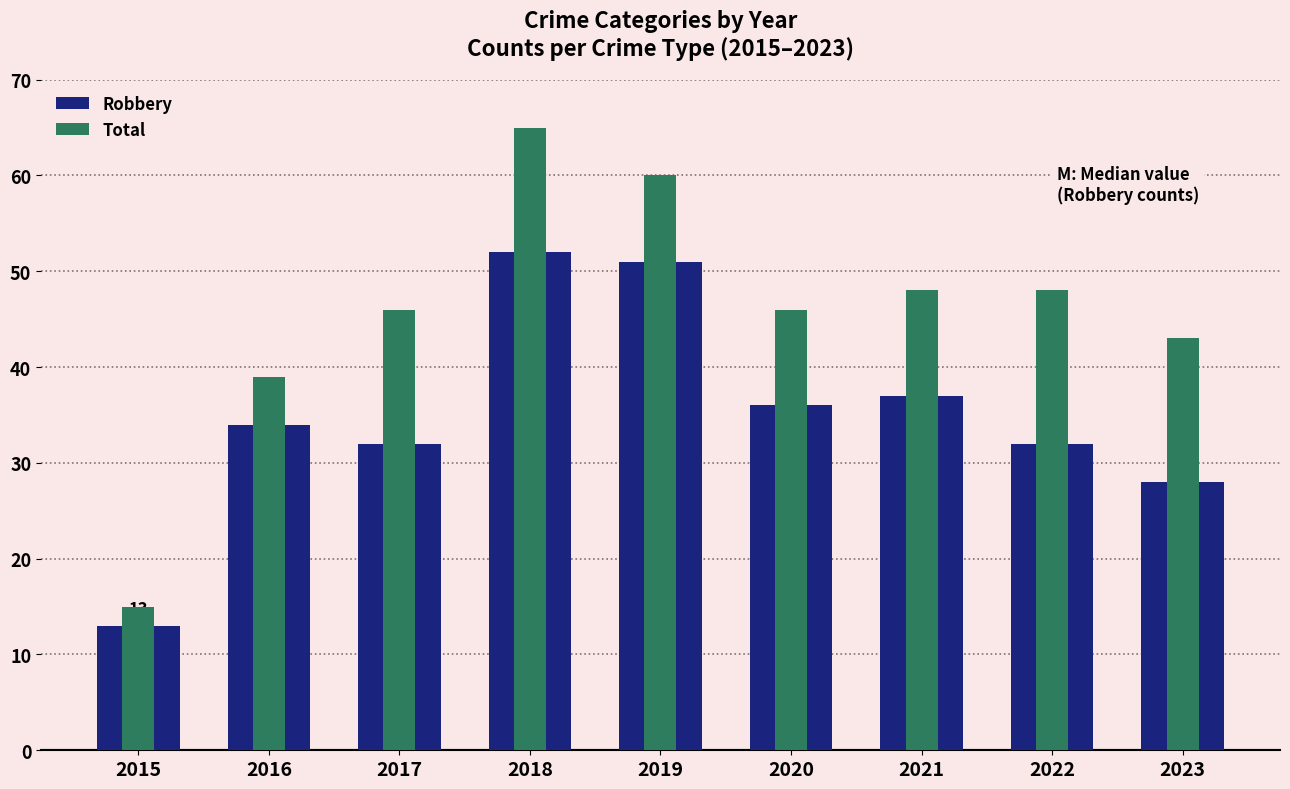

How many data points in Total are above 46?

4